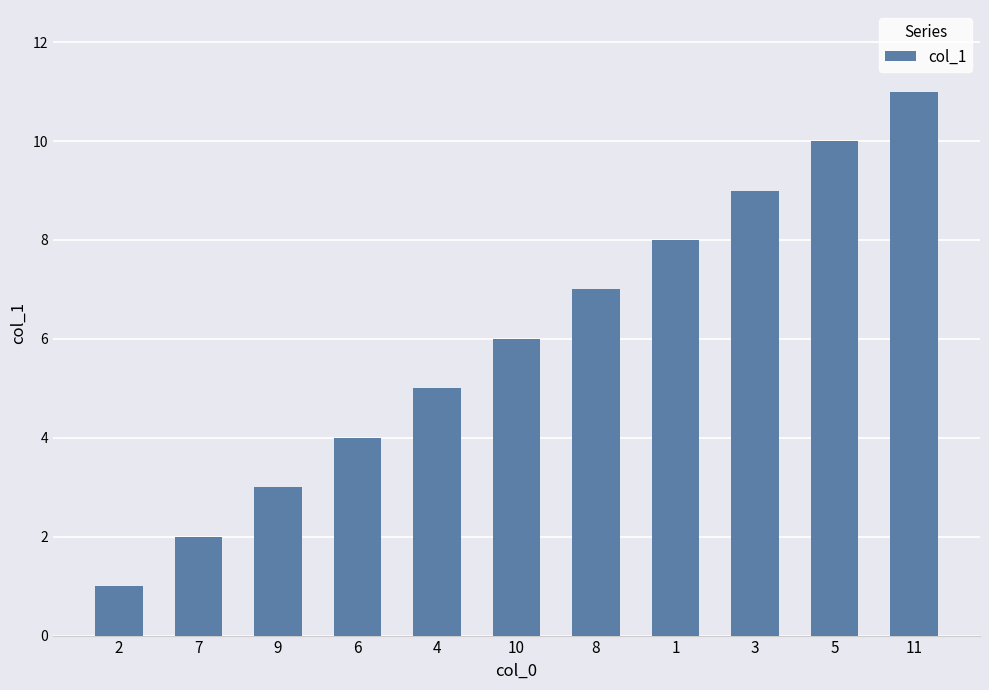

How many series are shown in this chart?

1